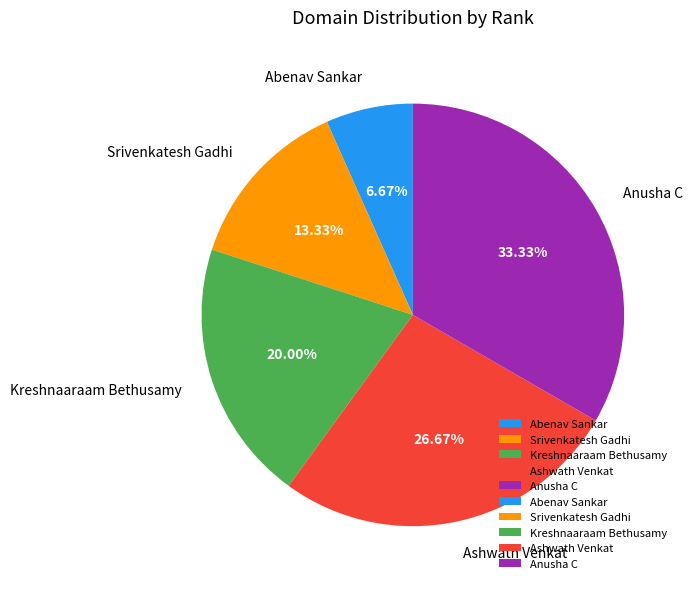

What percentage is the Kreshnaaraam Bethusamy slice, to the nearest percent?

20%